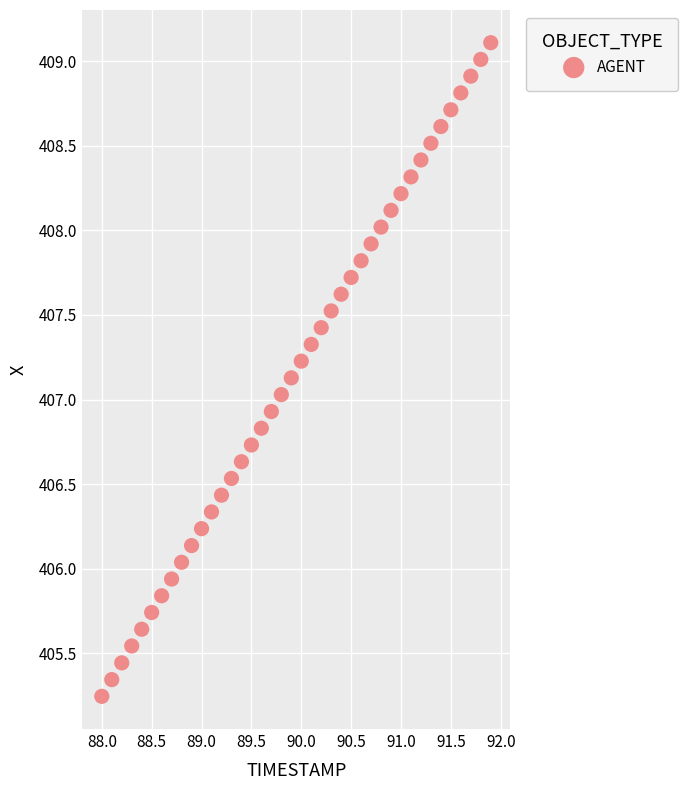

What is the range of X values (max minus min)?

3.9